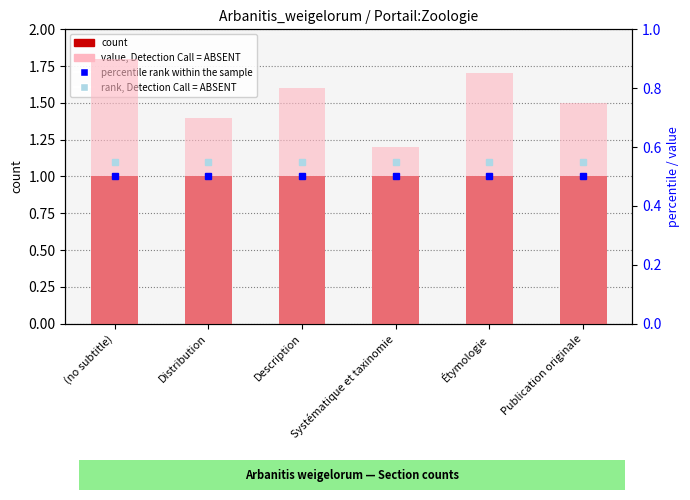

How many categories are shown in the chart?

6